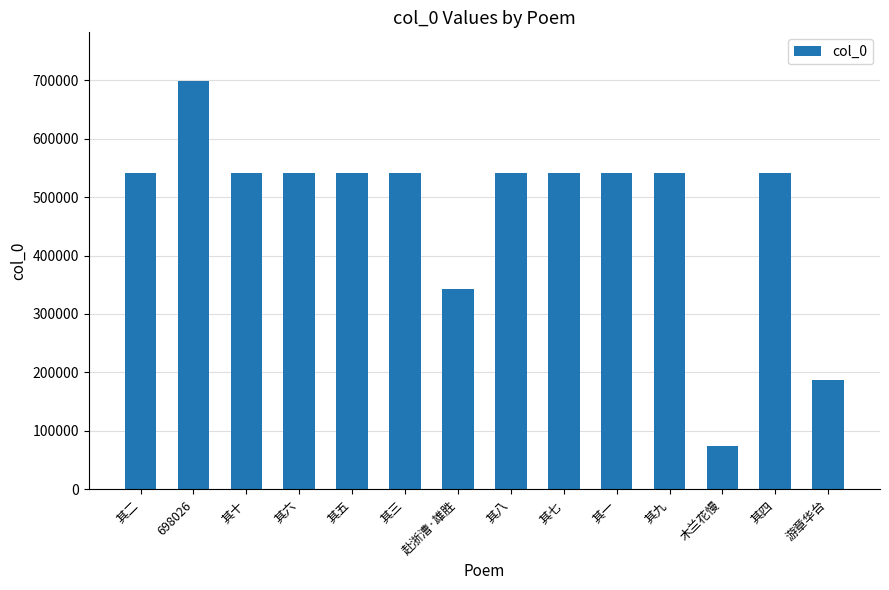

What is the ratio of the value at 698026 to the value at 其八?

1.3